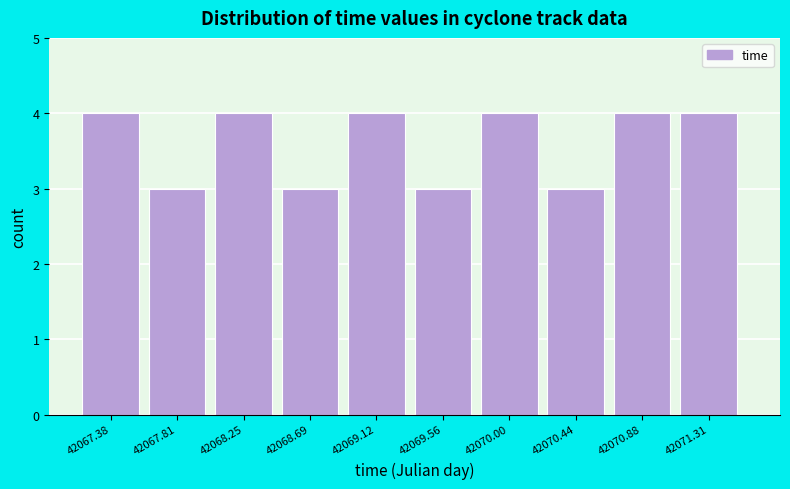

Reading left to right, what are all the values shown in this chart?

4	3	4	3	4	3	4	3	4	4